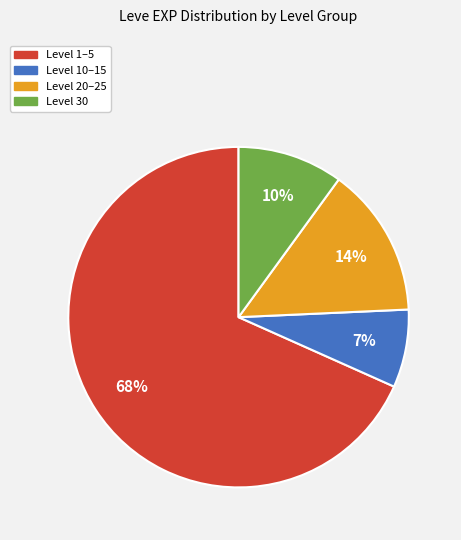

Is there a majority slice in this chart?

Yes